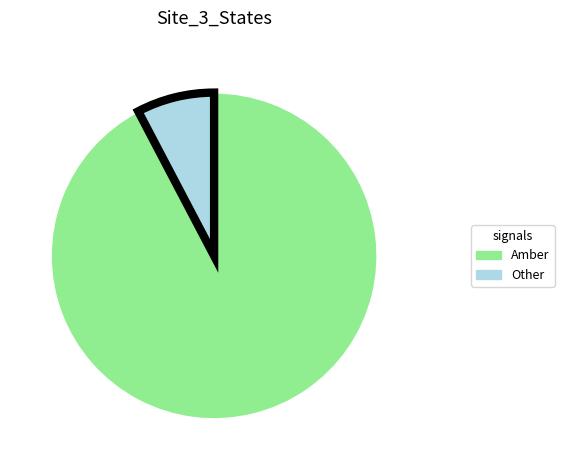

Is there a majority slice in this chart?

Yes